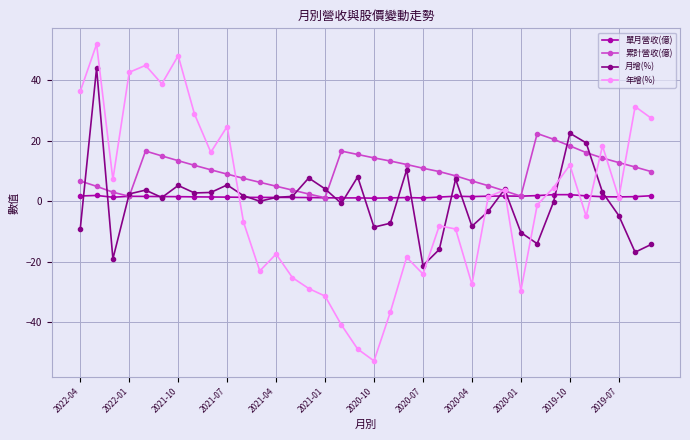

What is the greatest value displayed?

51.9